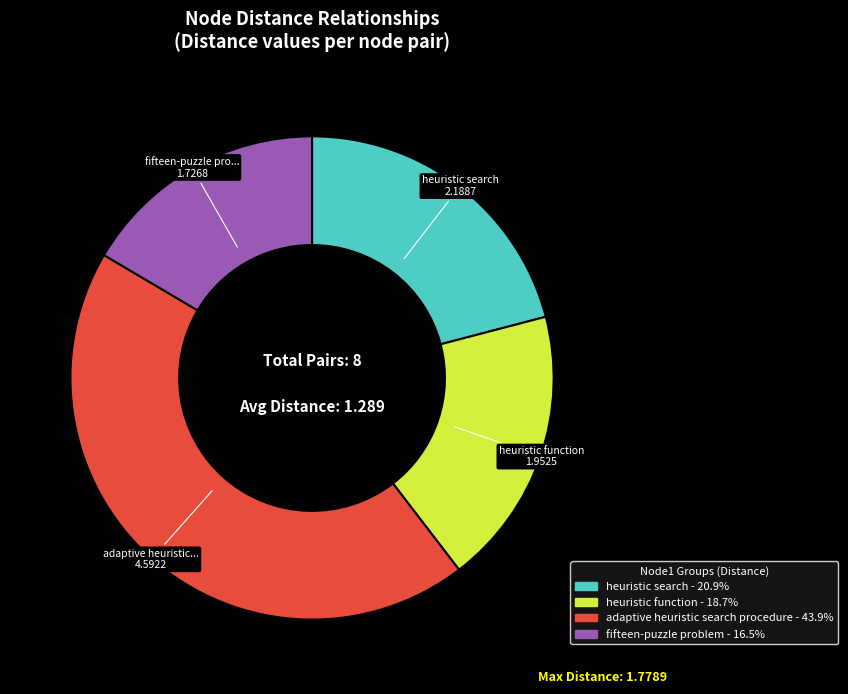

How many slices are in this pie chart?

4